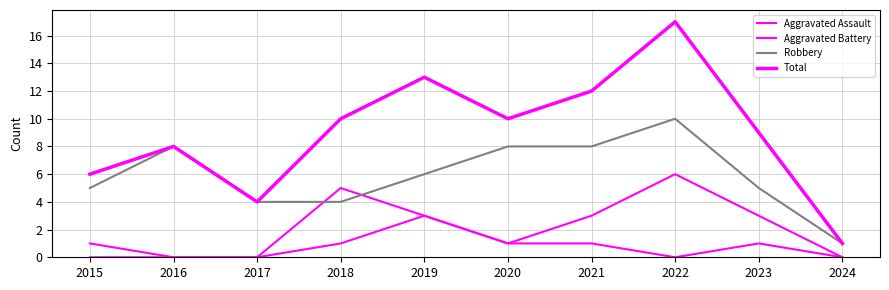

True or false: Aggravated Assault and Aggravated Battery cross at least once.

False